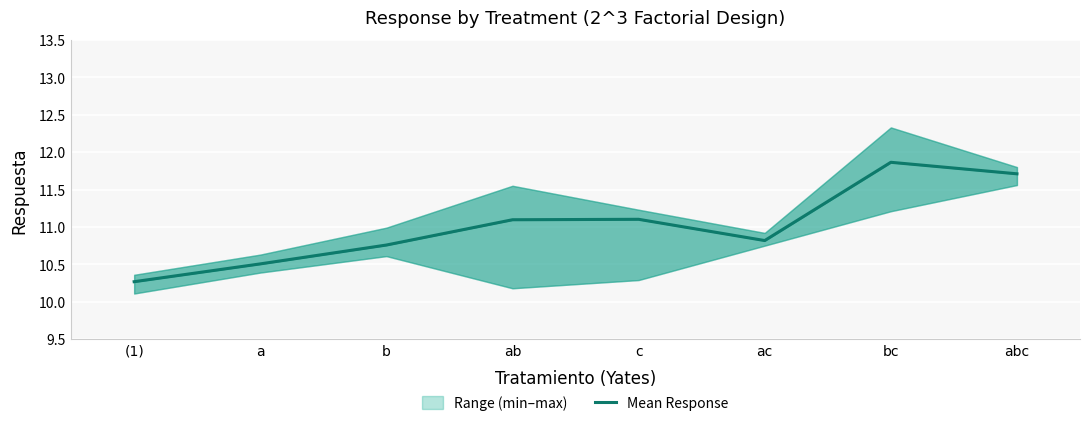

What is the difference between the maximum and minimum values?

1.6